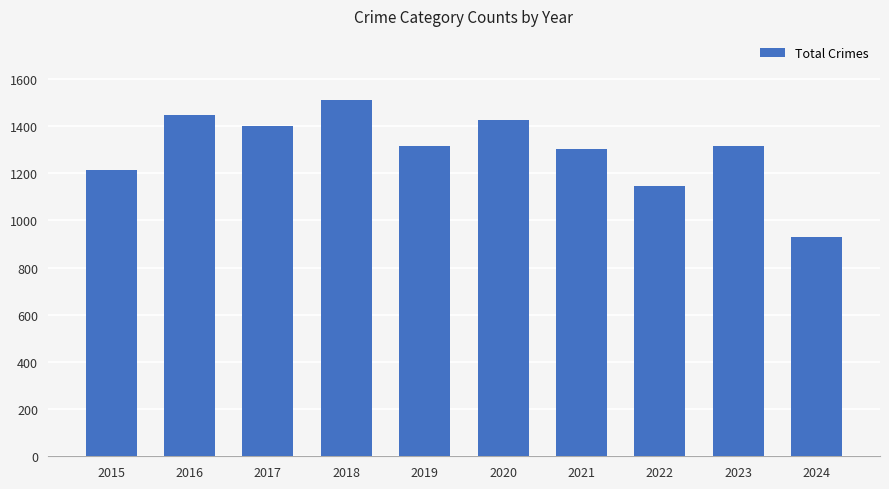

True or false: the data shows 1510 at 2018.

True